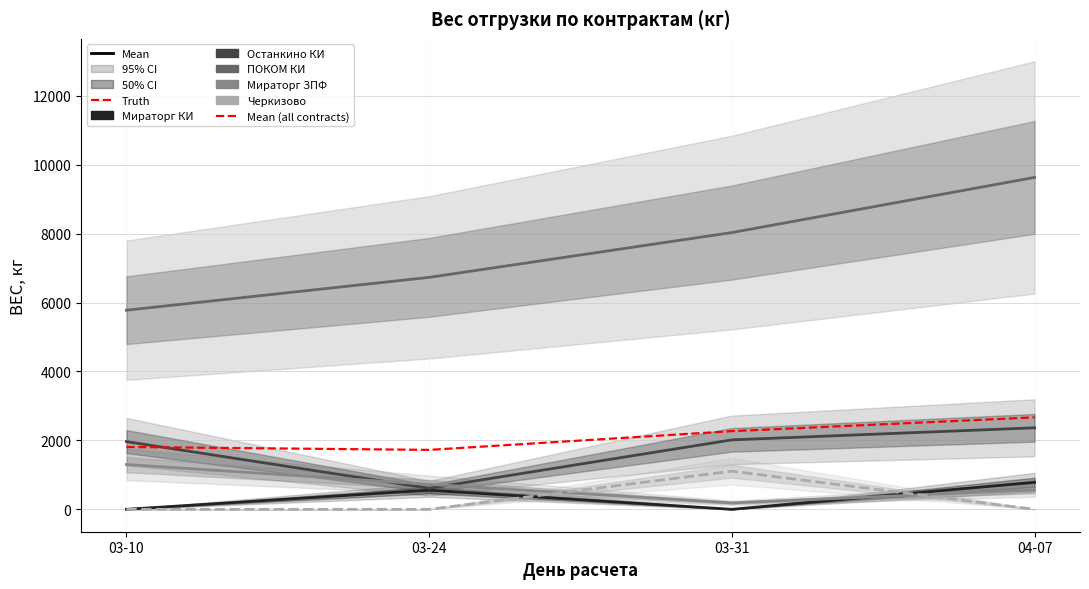

List the labels in order of ПОКОМ КИ value, largest first.

04-07, 03-31, 03-24, 03-10